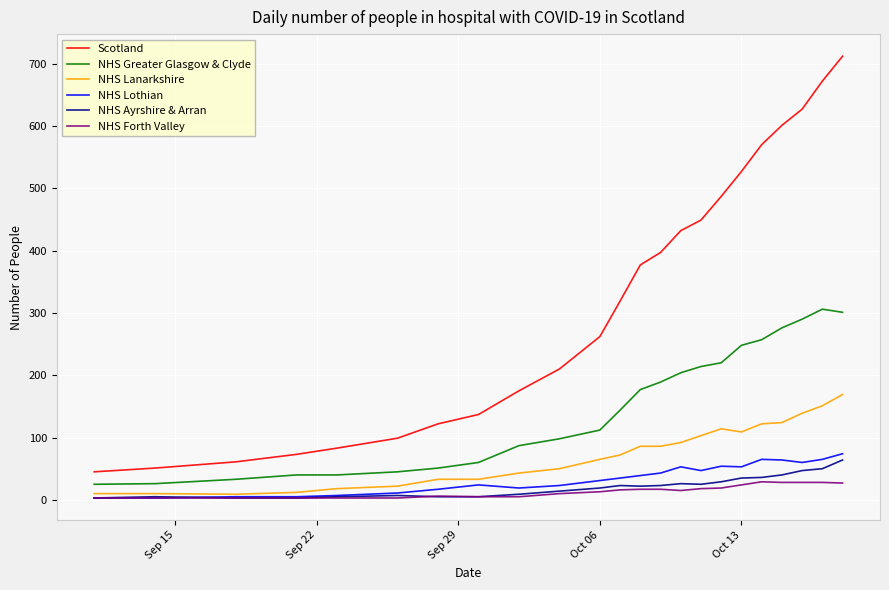

What are all the series names shown in the legend?

Scotland, NHS Greater Glasgow & Clyde, NHS Lanarkshire, NHS Lothian, NHS Ayrshire & Arran, NHS Forth Valley